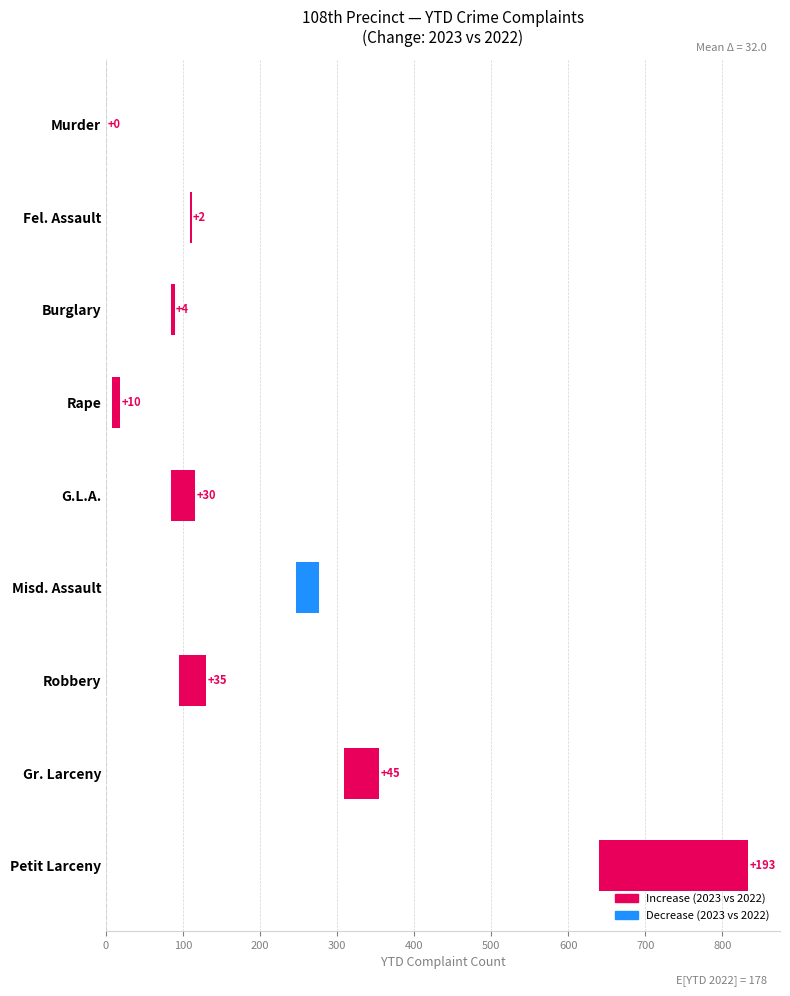

What is the sum of all YTD 2022 values?

1608